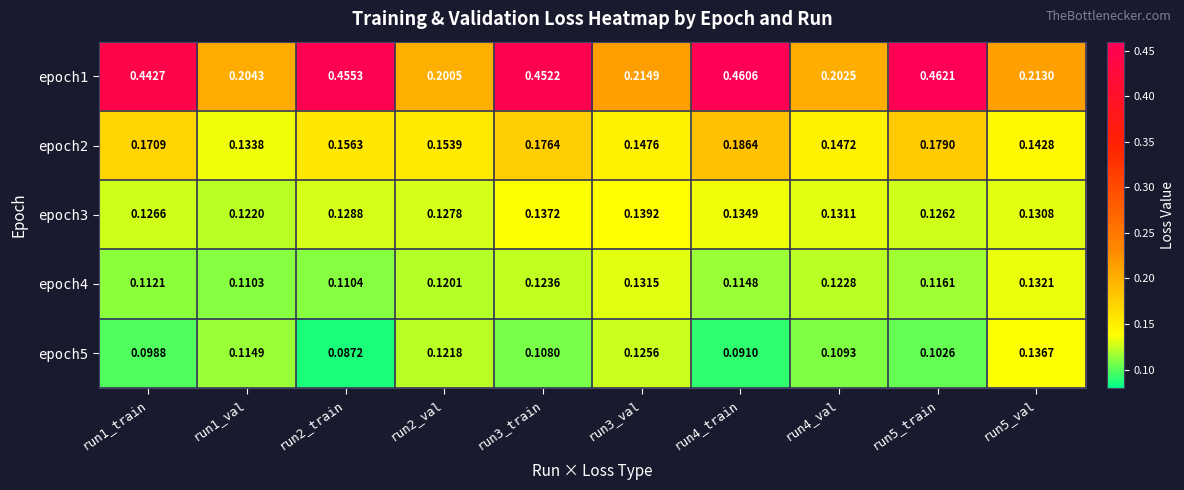

Is the value of epoch5 at run4_train greater than the value of epoch2 at run1_train?

No